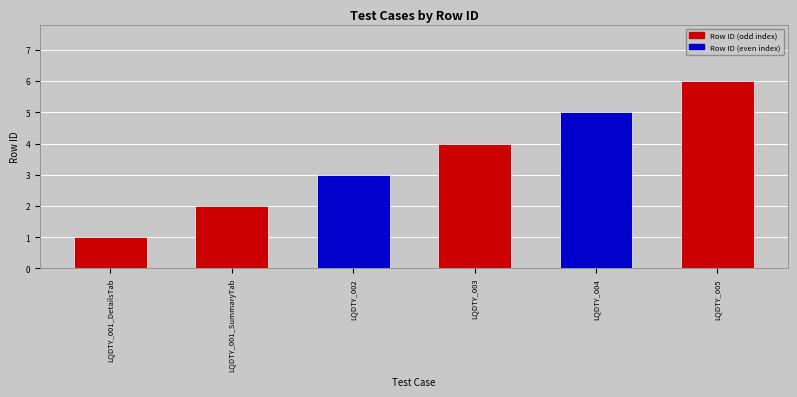

Reading left to right, list all the values displayed in this chart.

LQDTY_001_DetailsTab=1	LQDTY_001_SummaryTab=2	LQDTY_002=3	LQDTY_003=4	LQDTY_004=5	LQDTY_005=6